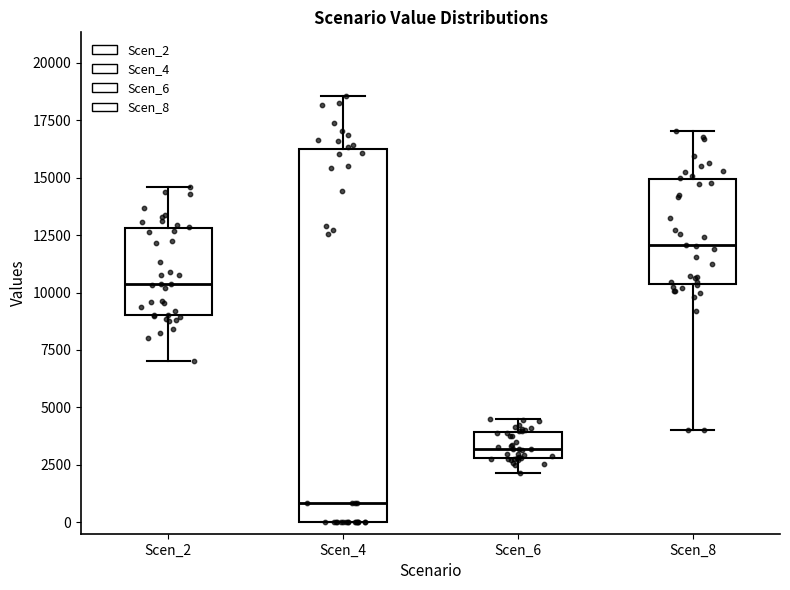

Which box's median line is the lowest?

Scen_4